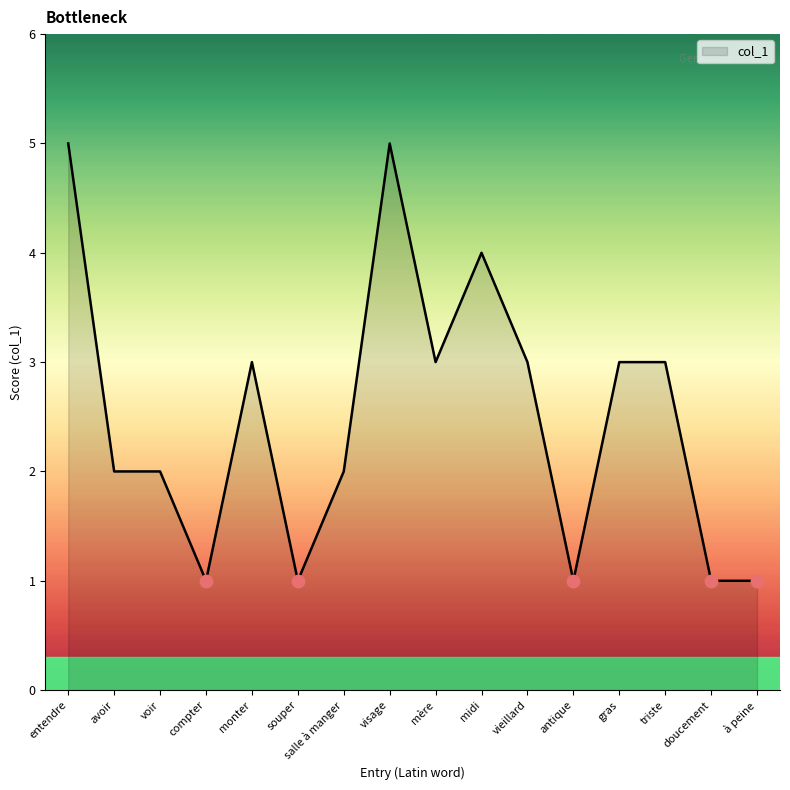

Approximately how many times larger is the value at vieillard compared to midi?

0.8